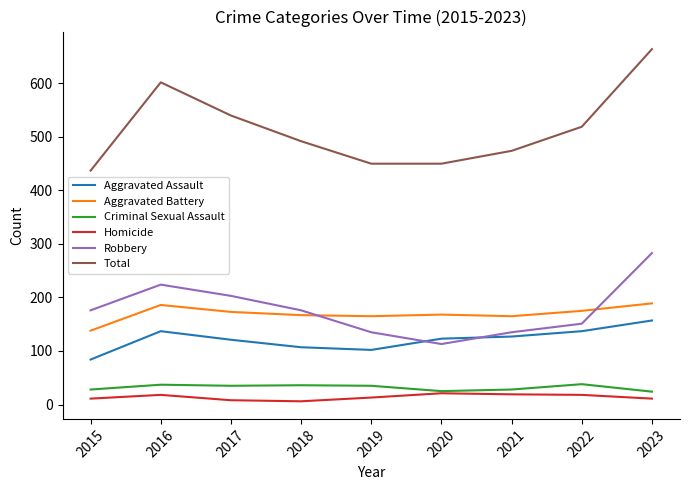

At 2015, list the series in order from smallest to largest.

Homicide, Criminal Sexual Assault, Aggravated Assault, Aggravated Battery, Robbery, Total